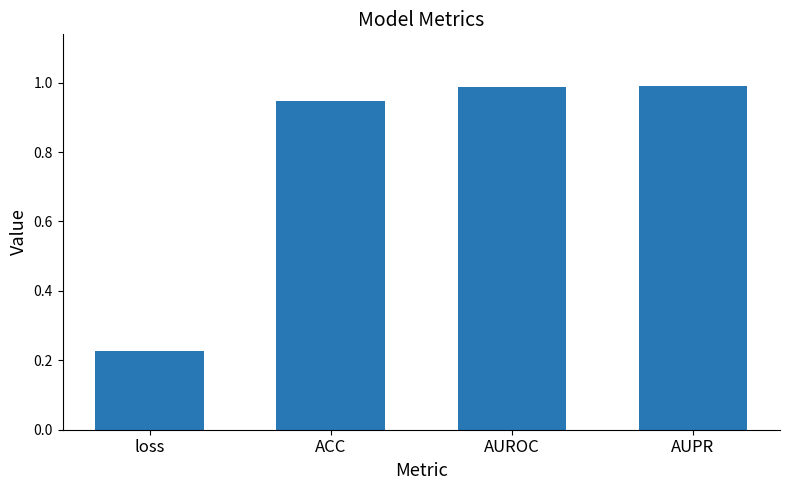

What is the difference between the maximum and minimum values?

0.8